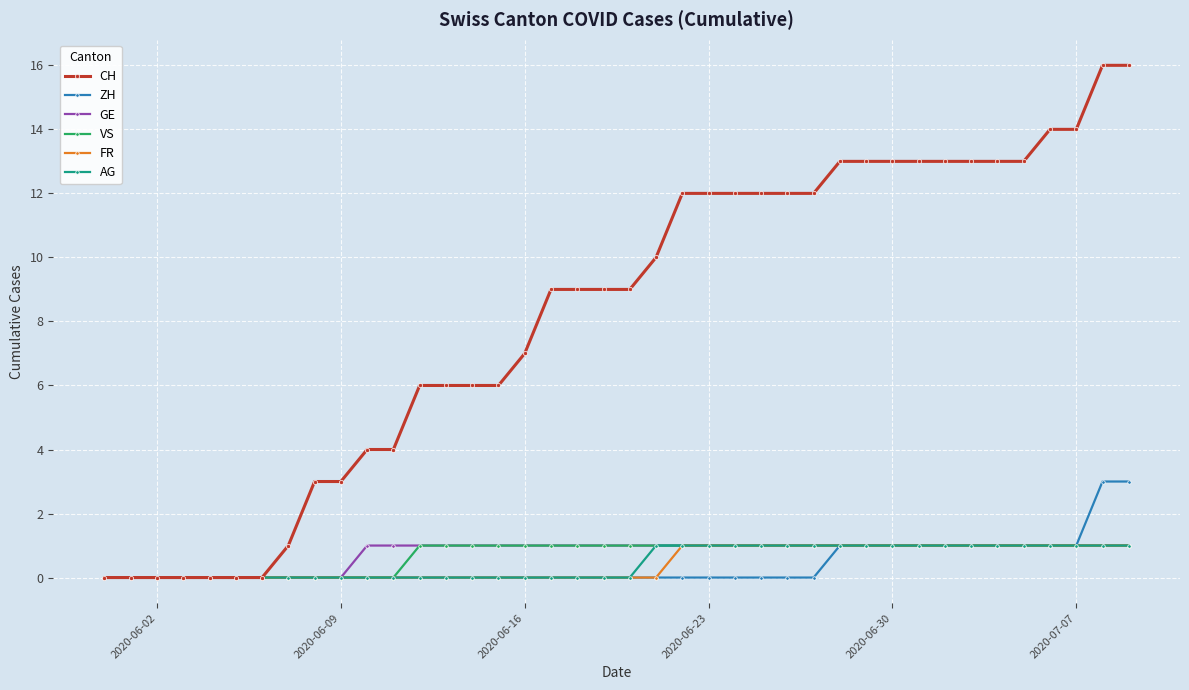

What is the highest value of the ZH series?

3